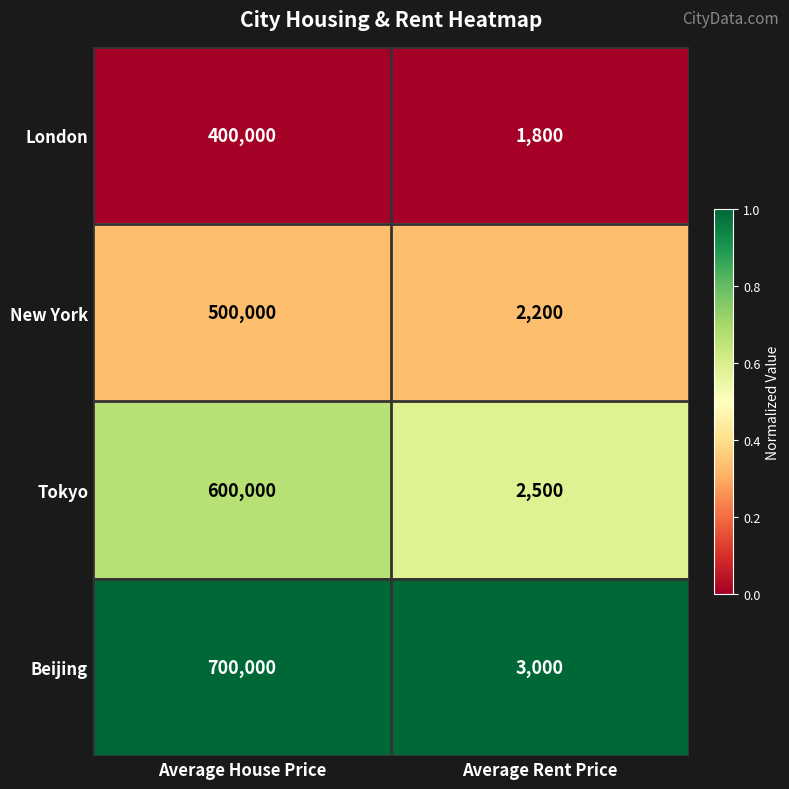

What is the difference between the maximum and minimum values in the New York series?

497800